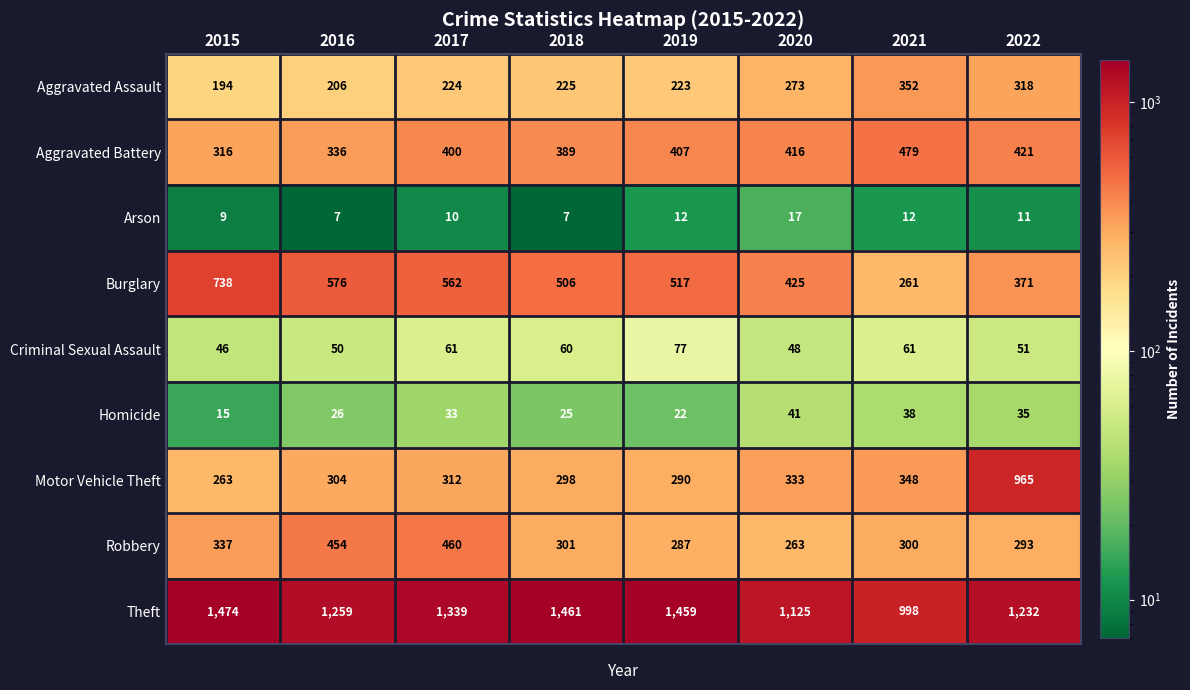

At 2019, list the series in order from largest to smallest.

Theft, Burglary, Aggravated Battery, Motor Vehicle Theft, Robbery, Aggravated Assault, Criminal Sexual Assault, Homicide, Arson